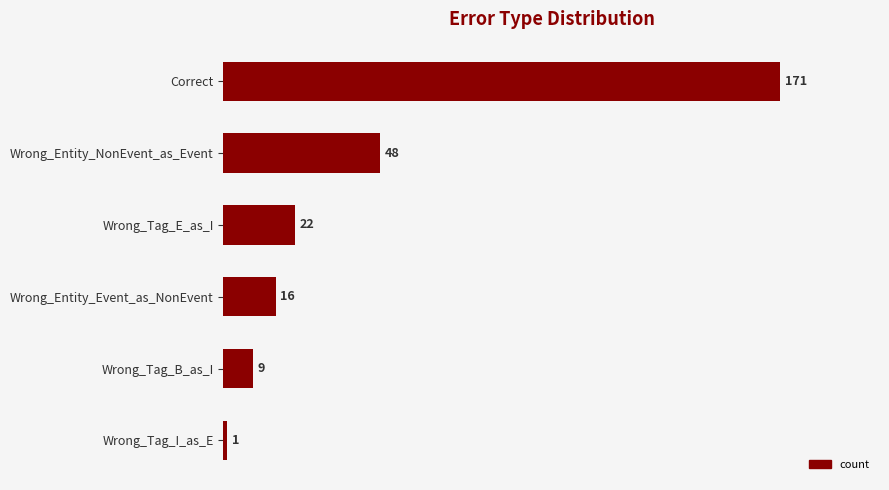

What is the minimum value shown in the chart?

1